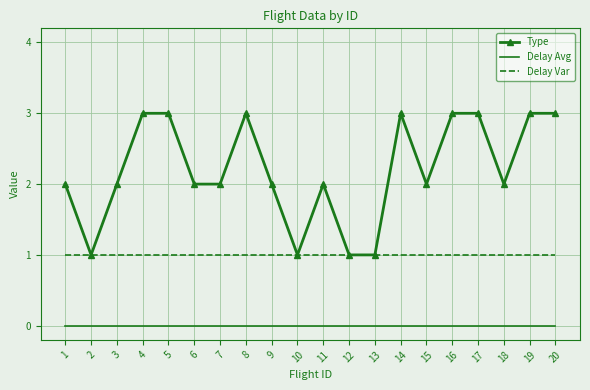

Rank the series by their average value, from lowest to highest.

Delay Avg, Delay Var, Type